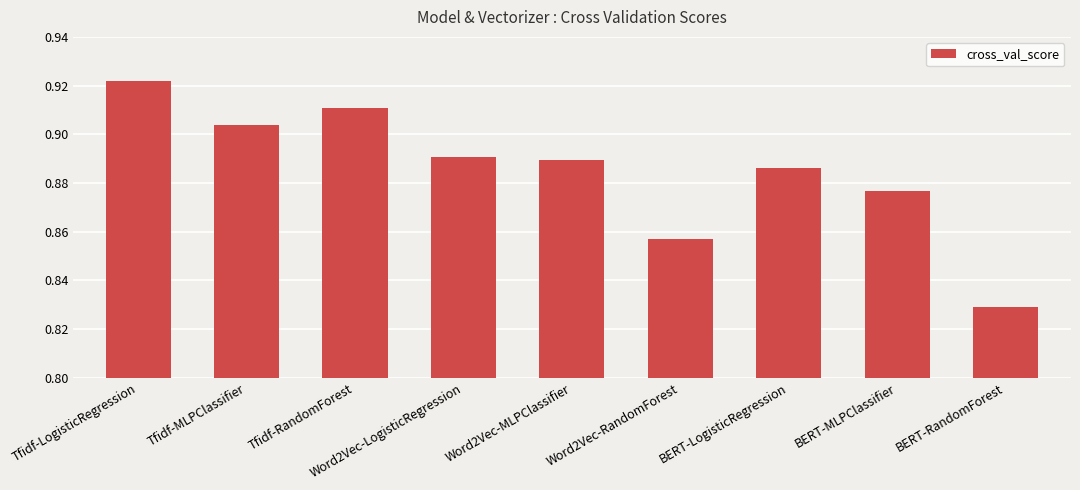

How many bars are there in total?

9